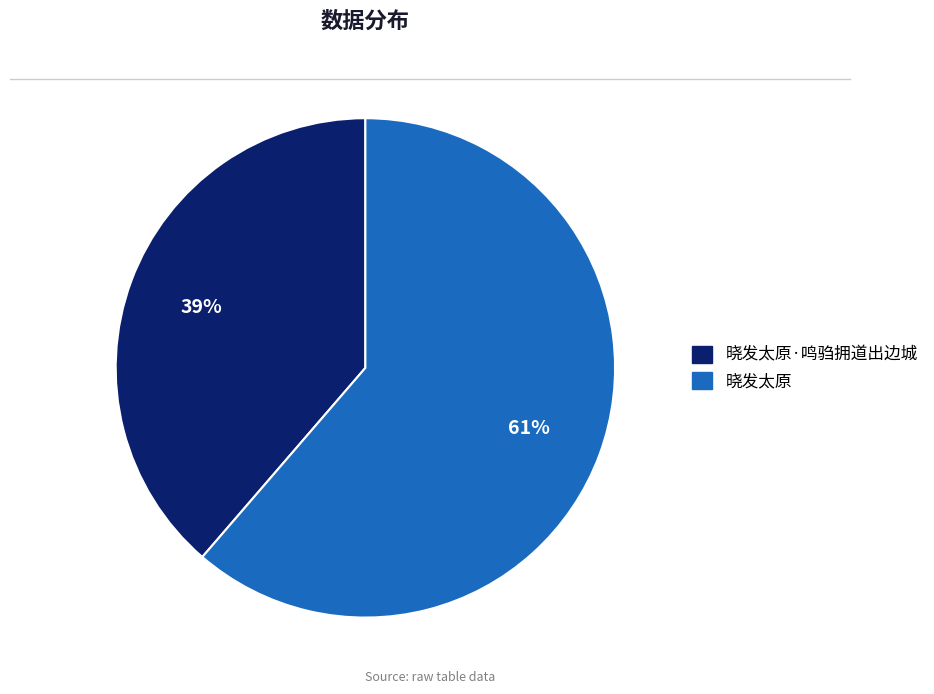

Rank the categories by value from highest to lowest.

晓发太原, 晓发太原·鸣驺拥道出边城